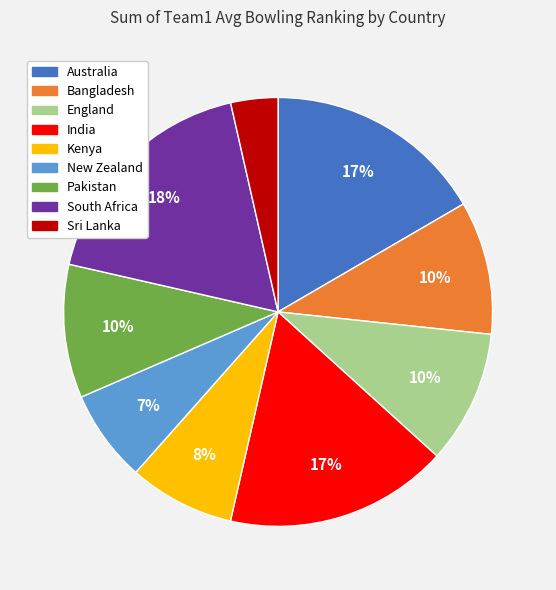

To the nearest percent, what is the combined percentage of Pakistan and Australia?

27%